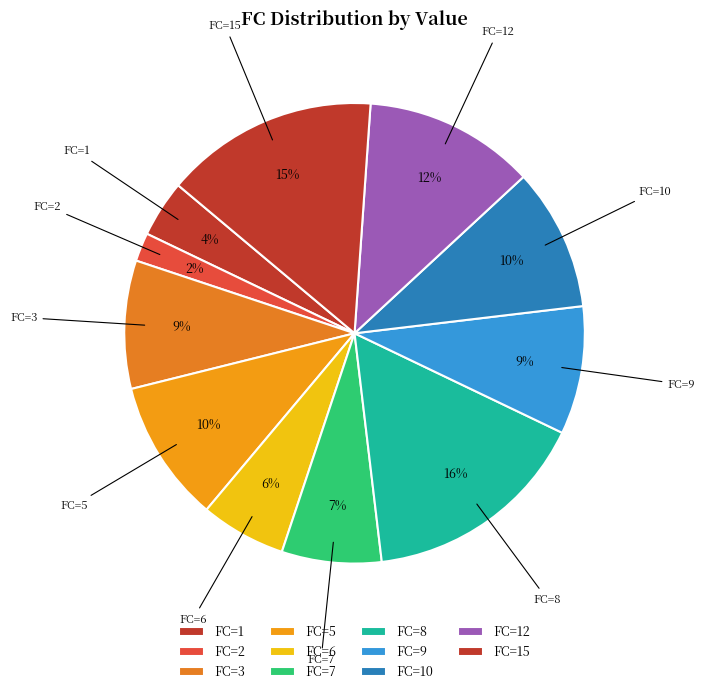

How many segments does this pie chart have?

11